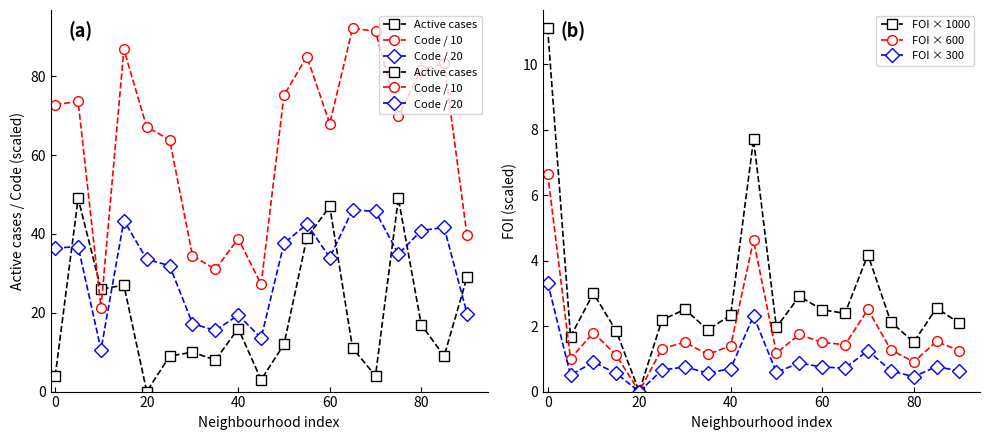

The FOI × 1000 series shows 3.4 at 60. True or false?

False